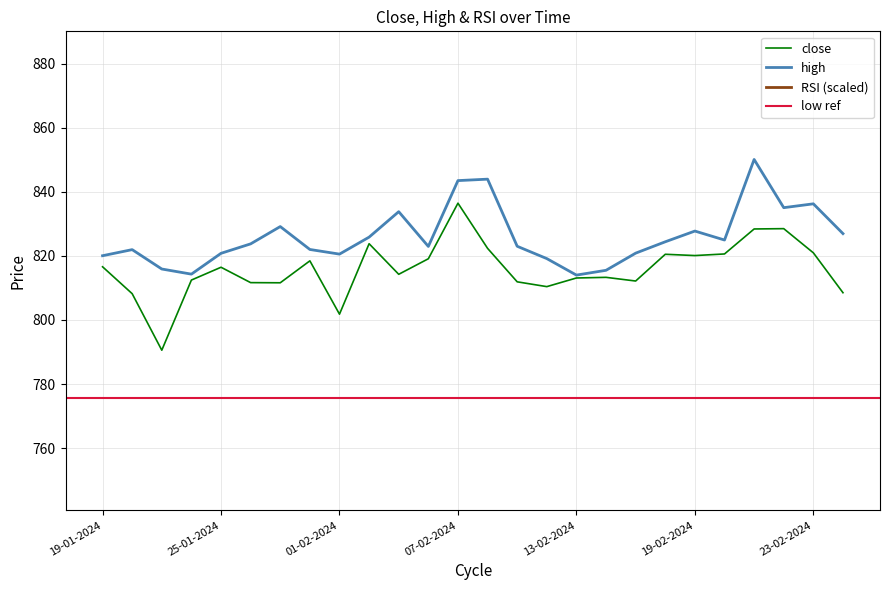

What is the label of the 10th point from the left?

02-02-2024